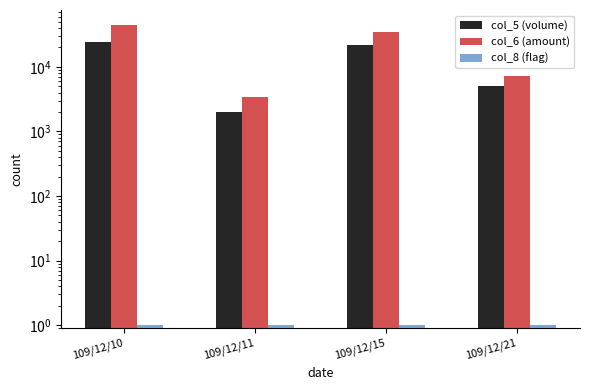

Does the chart contain stacked bars?

No